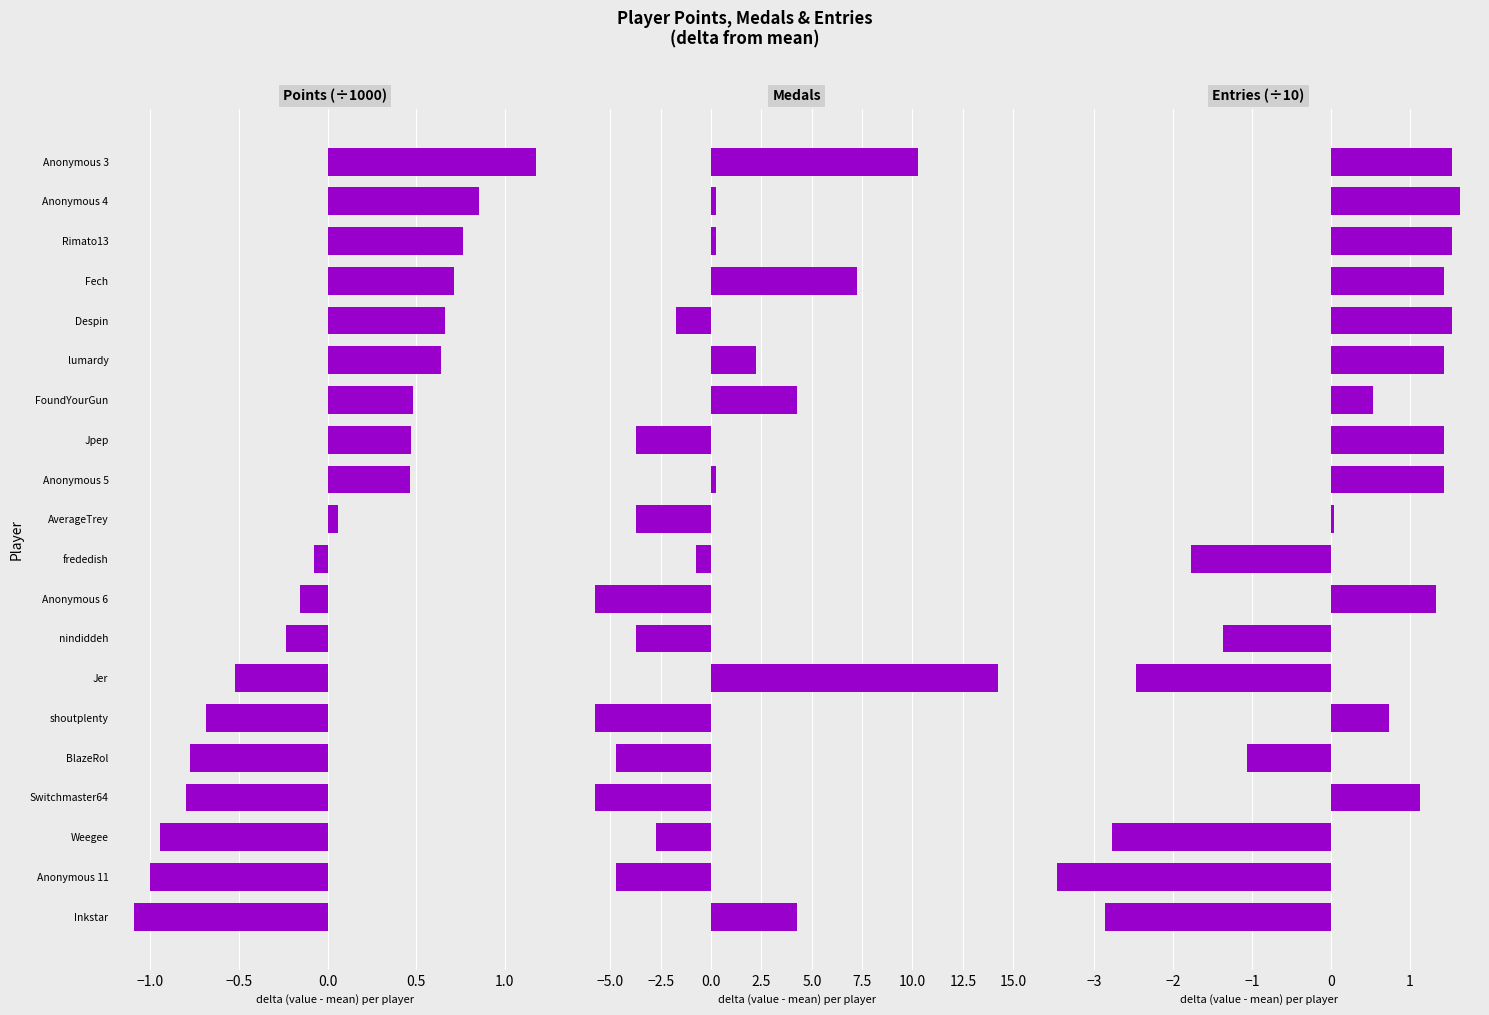

How many values in Points (÷1000) are below zero?

10